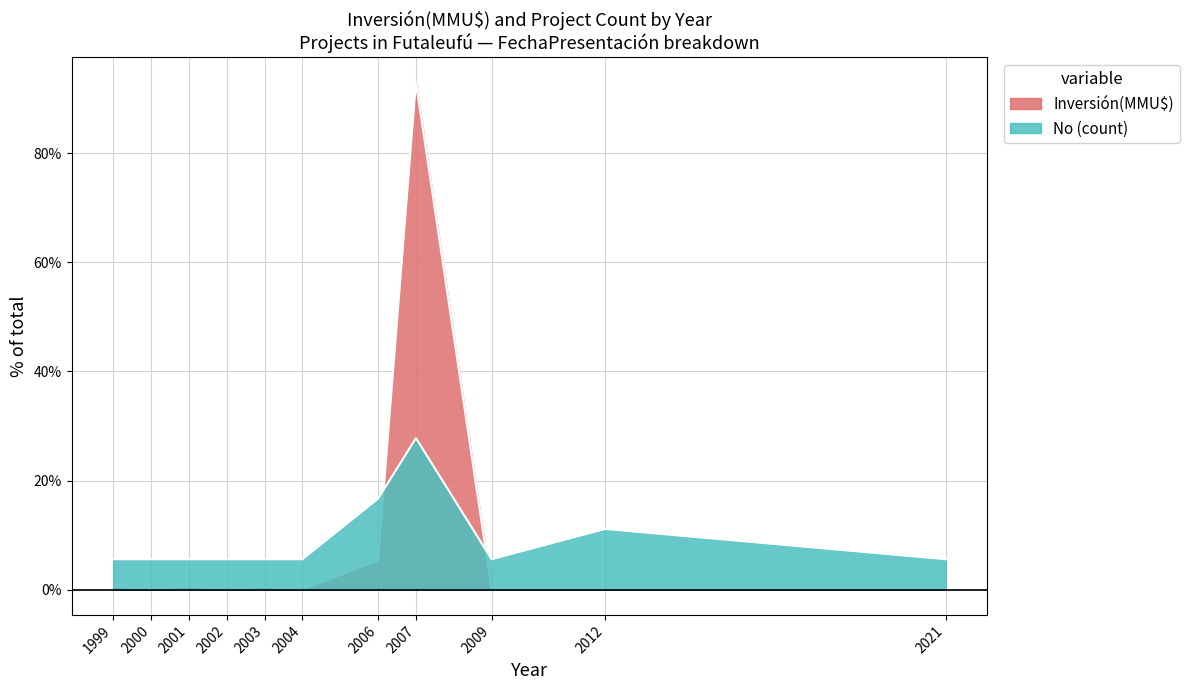

True or false: the data shows 50.6 at 2007.

False